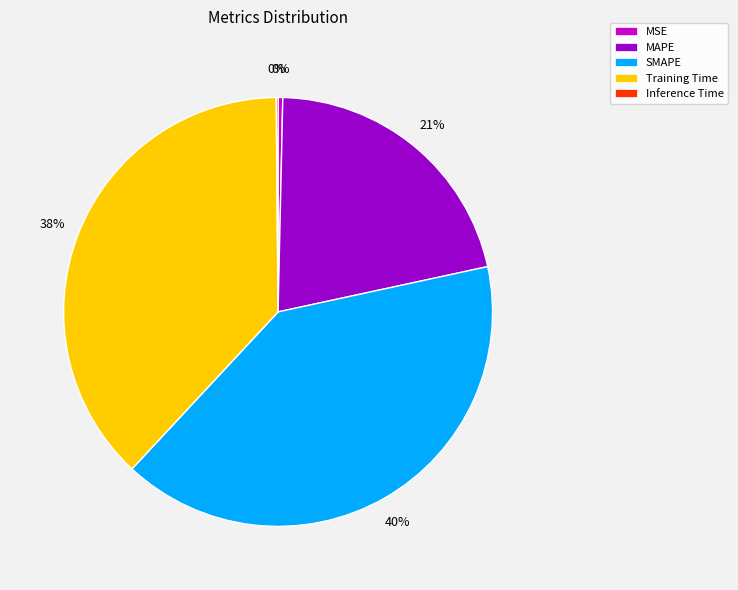

Is the sum of Training Time and MSE greater than half?

No